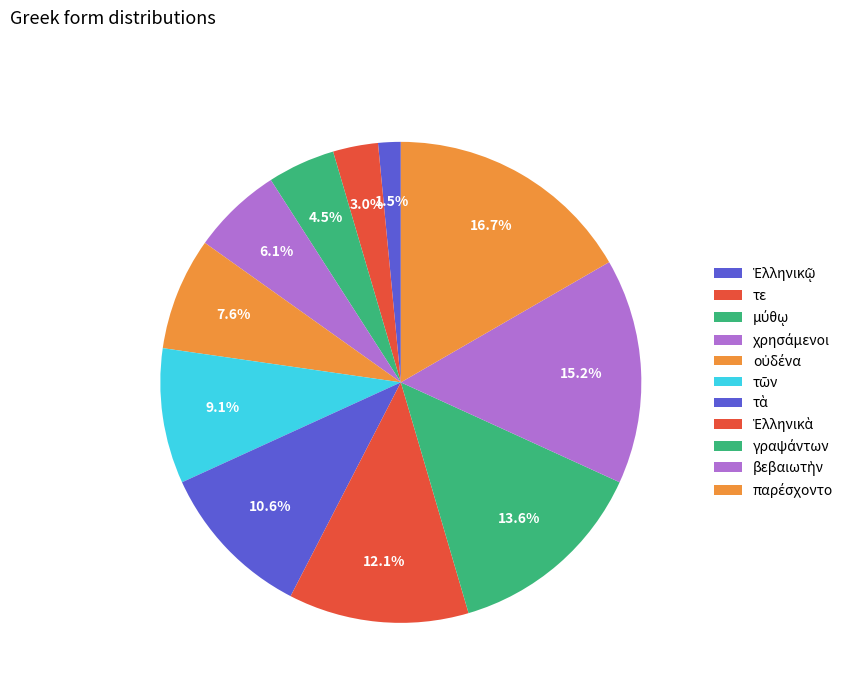

How many slices are in this pie chart?

11